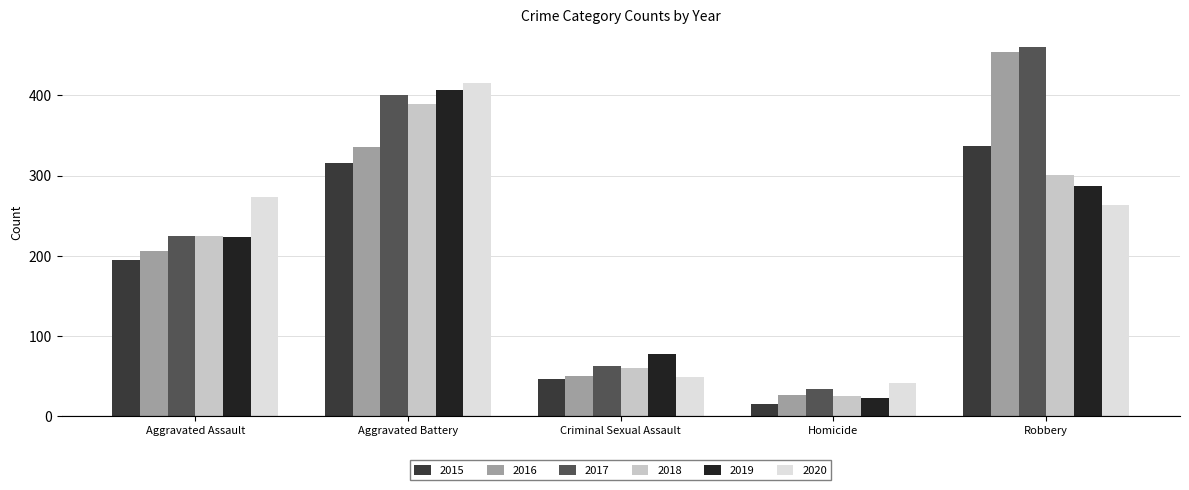

Which category has the highest value across all series?

Robbery